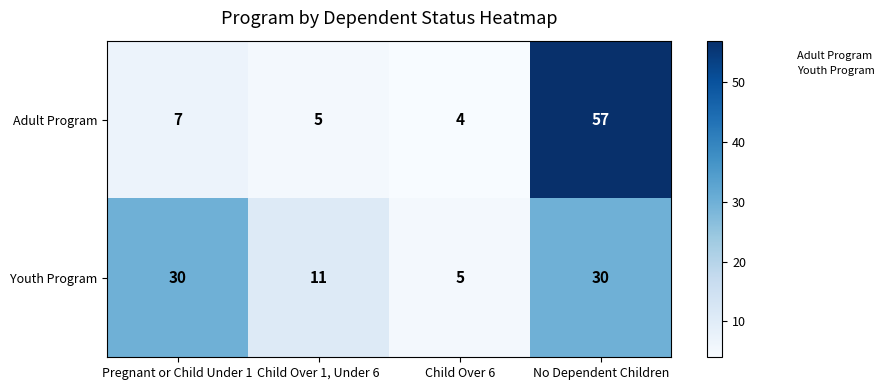

At which label is Adult Program closest to 30?

Pregnant or Child Under 1